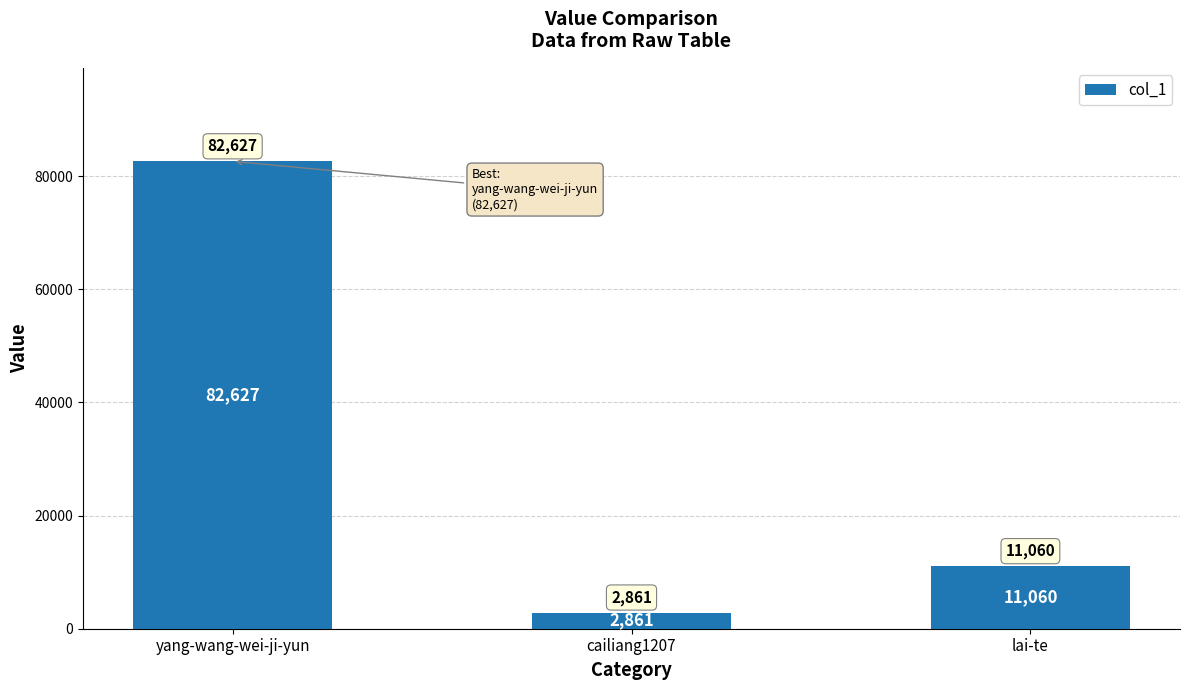

What is the difference between the maximum and minimum values?

79766